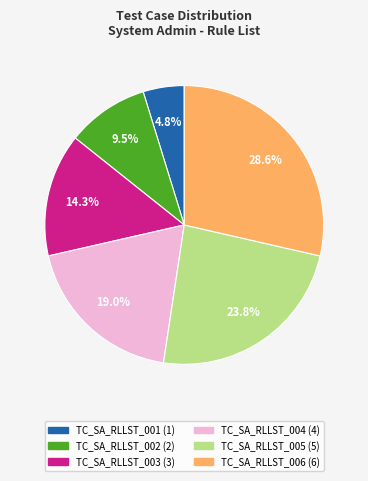

What is the smallest slice in the pie chart?

TC_SA_RLLST_001